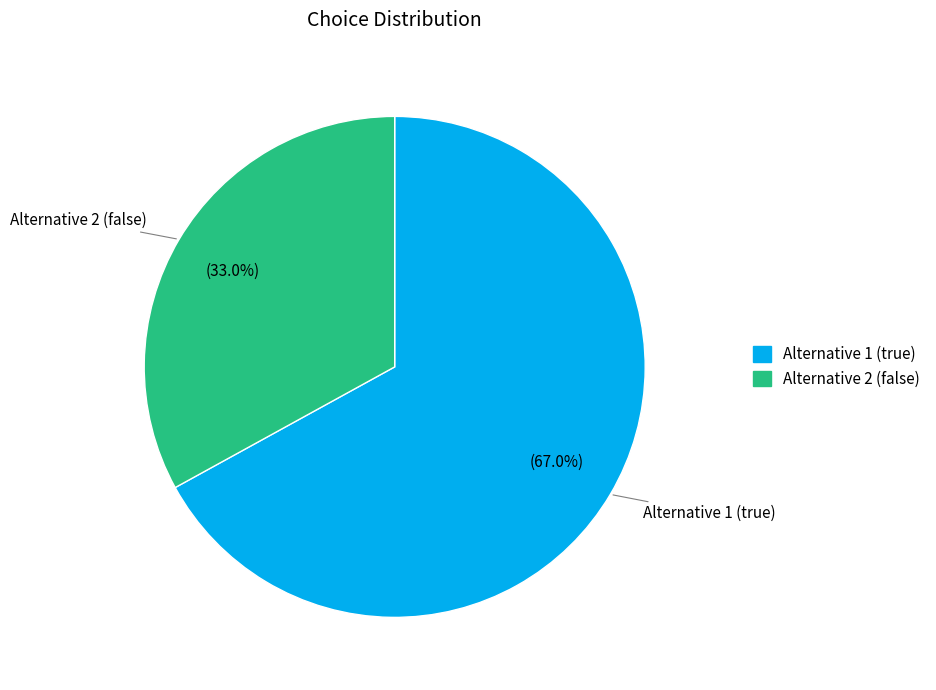

Combined, do Alternative 1 (true) and Alternative 2 (false) account for over 50%?

Yes